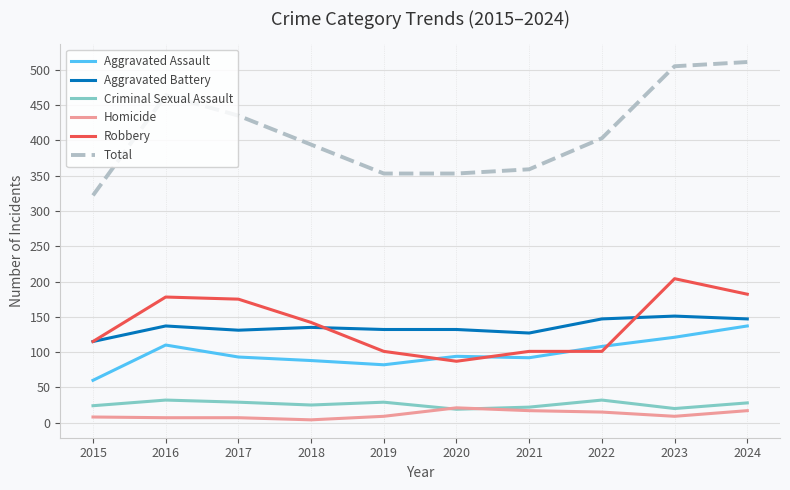

What is the difference between the maximum and minimum values in the Homicide series?

17